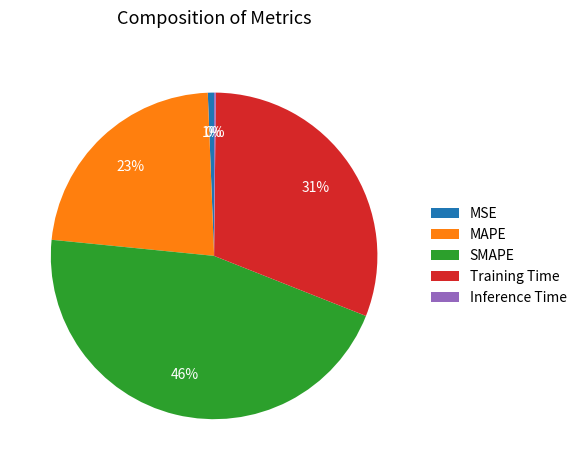

Is SMAPE the majority of the pie?

No